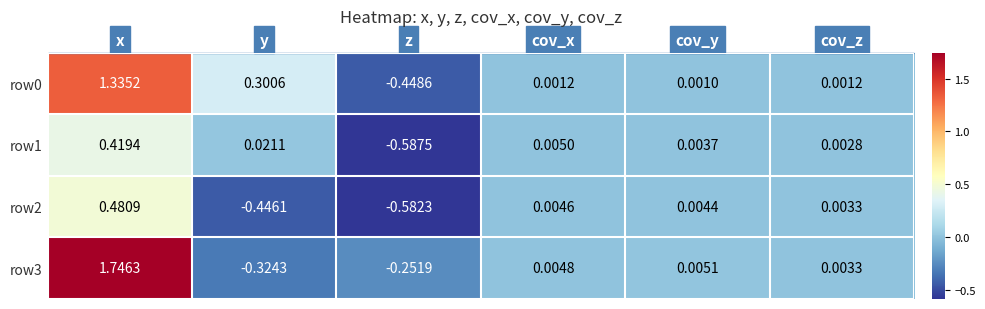

List the labels in order of row1 value, smallest first.

z, cov_z, cov_y, cov_x, y, x